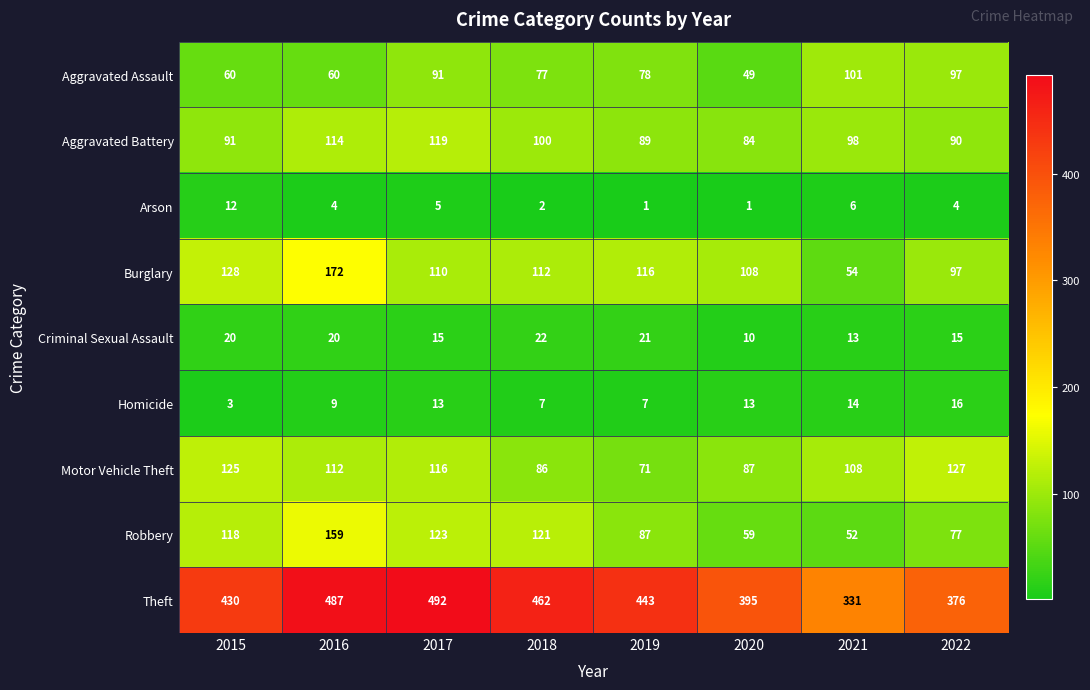

What is the approximate value of Robbery at 2018, to the nearest 50?

100